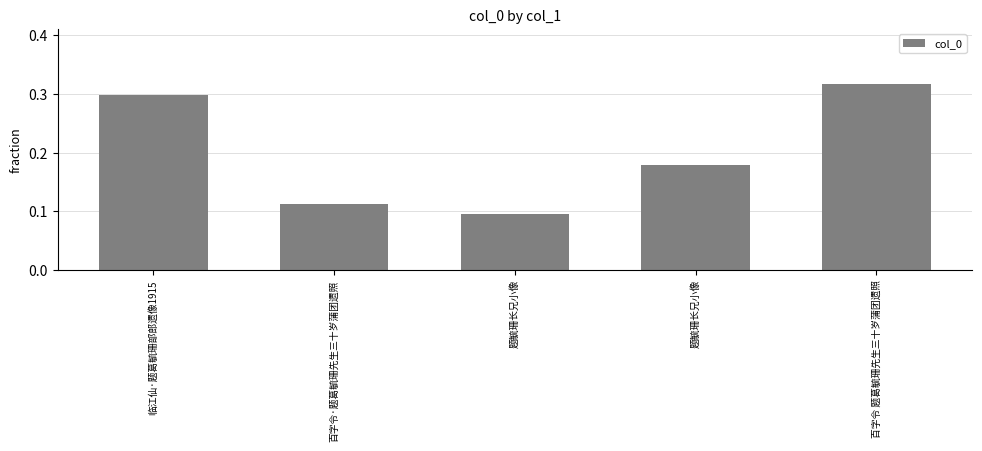

What is the approximate value at 题毓珊长兄小像?

0.1